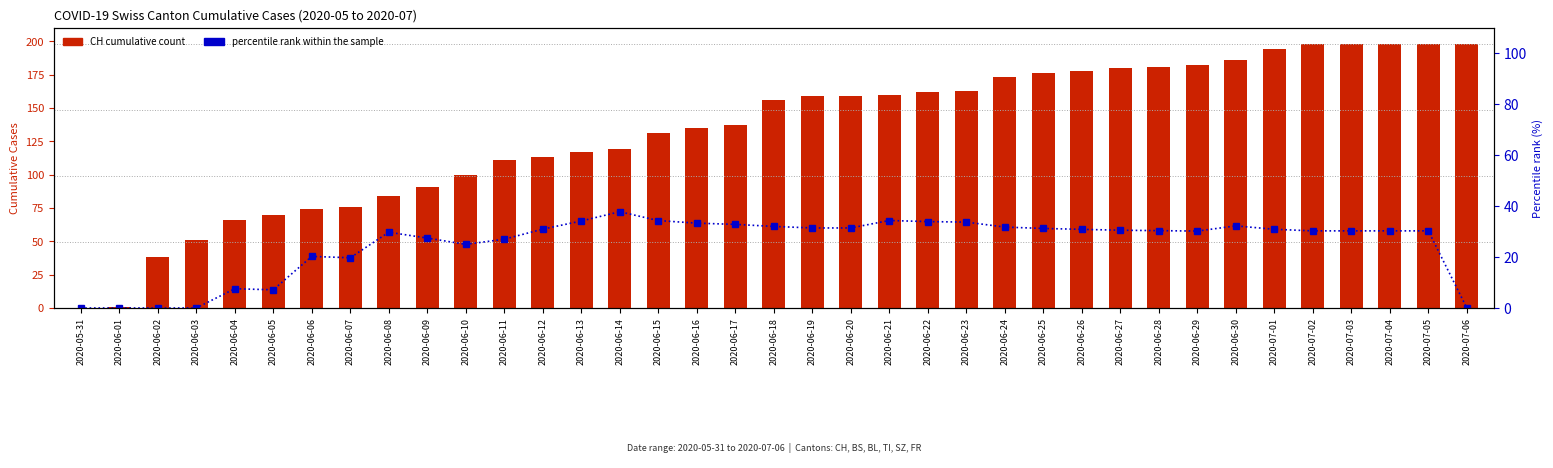

Reading left to right, what are all the values shown in this chart?

CH (total): 0.0	1.0	38.0	51.0	66.0	70.0	74.0	76.0	84.0	91.0	100.0	111.0	113.0	117.0	119.0	131.0	135.0	137.0	156.0	159.0	159.0	160.0	162.0	163.0	173.0	176.0	178.0	180.0	181.0	182.0	186.0	194.0	198.0	198.0	198.0	198.0	198.0
percentile rank within sample: 0.0	0.0	0.0	0.0	7.6	7.1	20.3	19.7	29.8	27.5	25.0	27.0	31.0	34.2	37.8	34.4	33.3	32.8	32.1	31.4	31.4	34.4	34.0	33.7	31.8	31.2	30.9	30.6	30.4	30.2	32.3	30.9	30.3	30.3	30.3	30.3	0.0